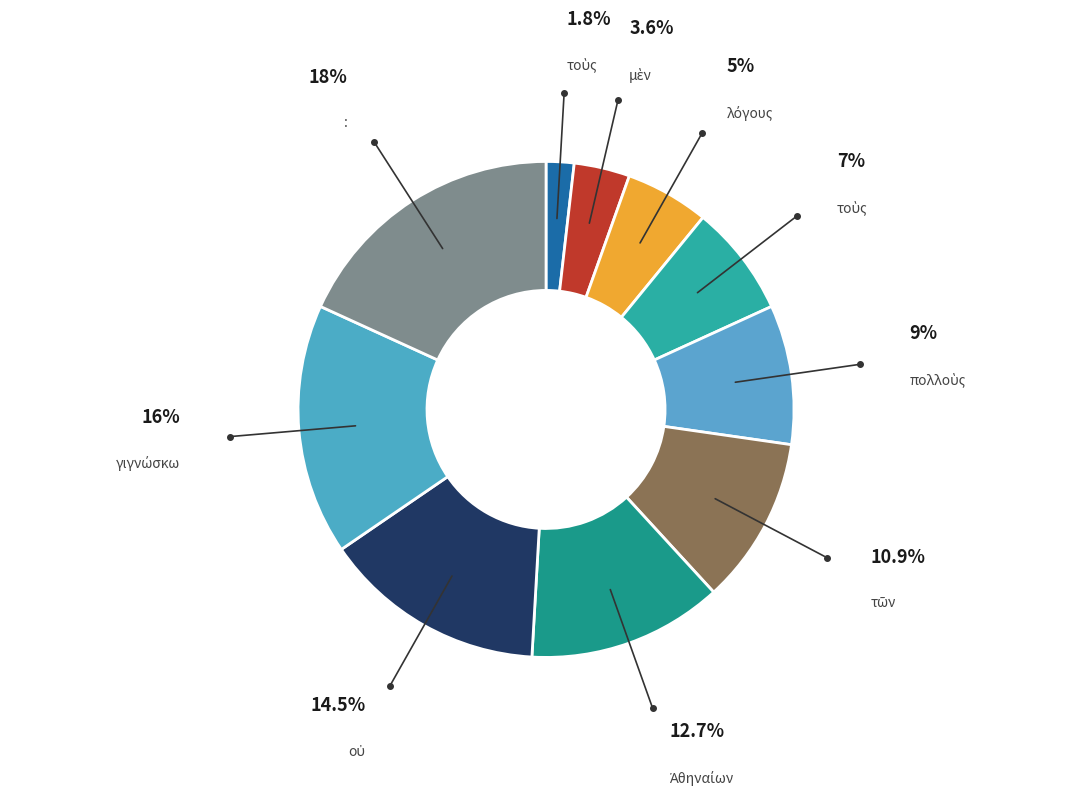

How many slices are in this pie chart?

10